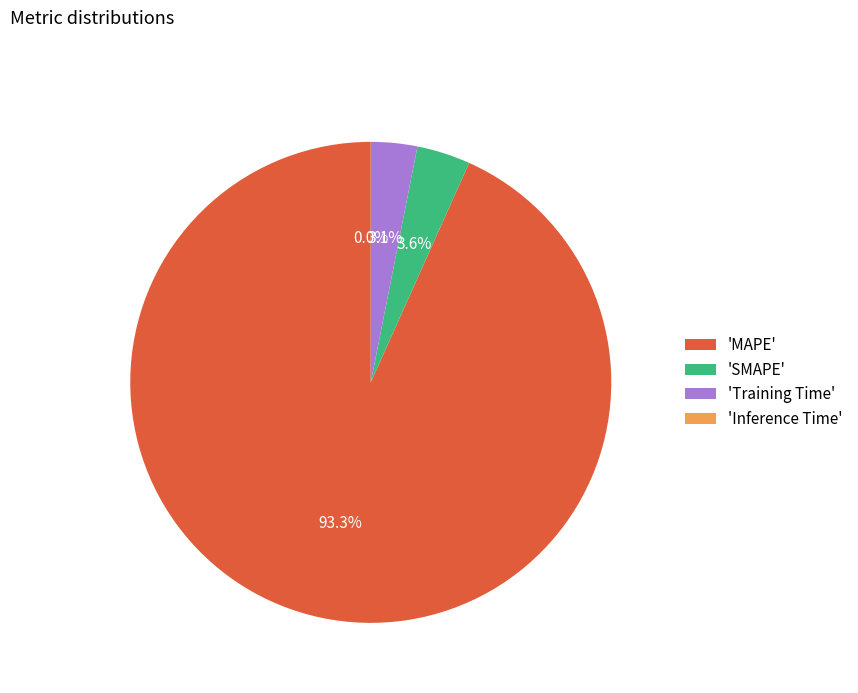

Which slice is the largest?

'MAPE'